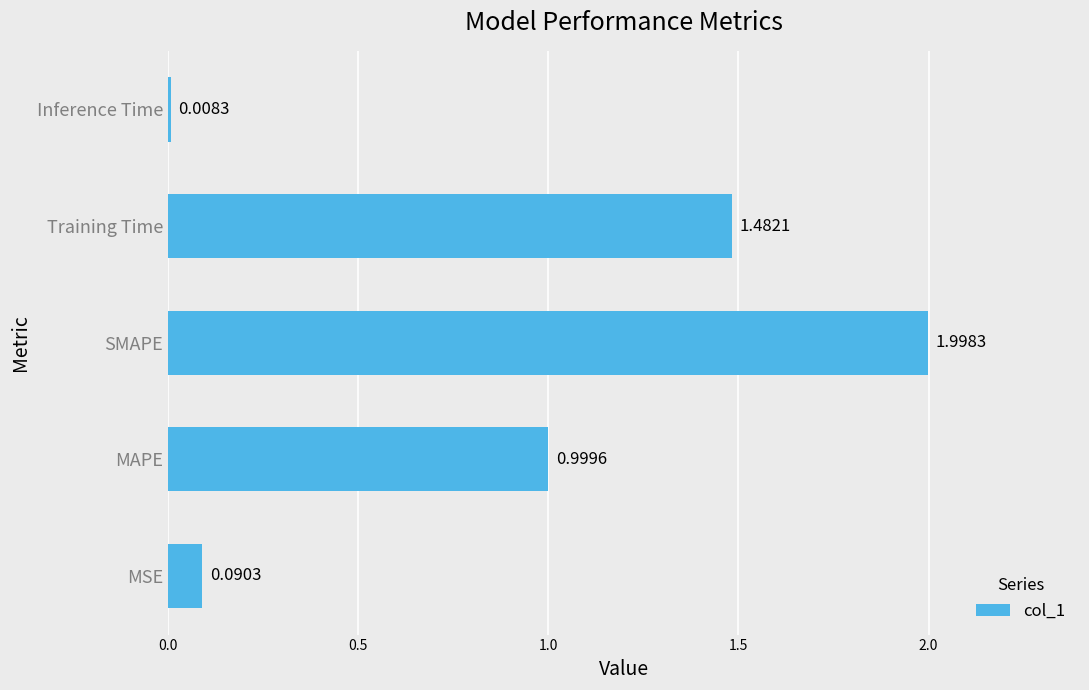

At which label is the value closest to 1?

MAPE